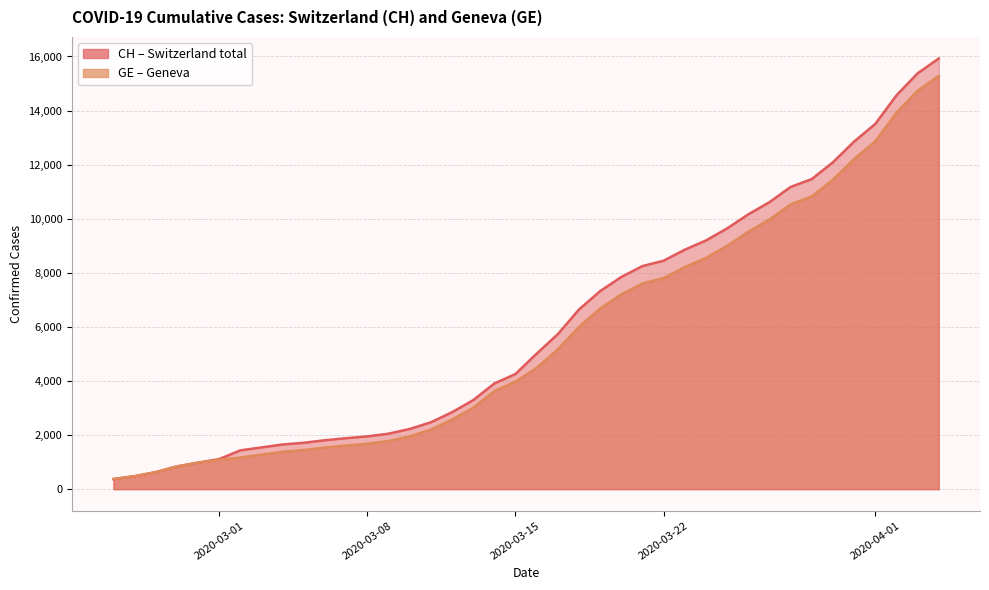

Does the chart have visible grid lines?

Yes